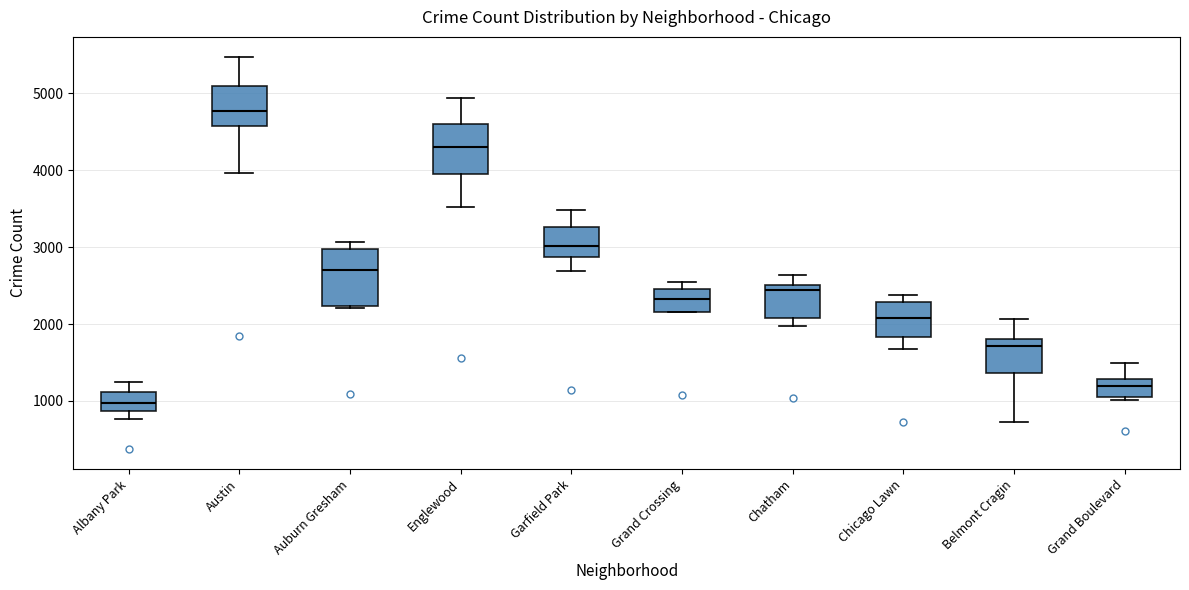

Reading left to right, read every box against the y-axis: the position of its median line, the range the box covers, and the ends of its whiskers. The values are not printed on the chart, so give them approximately, as read against the axis.

Albany Park: median 1000, box 900 to 1100, whiskers 800 to 1300
Austin: median 4800, box 4600 to 5100, whiskers 4000 to 5500
Auburn Gresham: median 2700, box 2200 to 3000, whiskers 2200 to 3100
Englewood: median 4300, box 4000 to 4600, whiskers 3500 to 4900
Garfield Park: median 3000, box 2900 to 3300, whiskers 2700 to 3500
Grand Crossing: median 2300, box 2200 to 2500, whiskers 2200 to 2500 (just above the box's upper edge)
Chatham: median 2400, box 2100 to 2500, whiskers 2000 to 2600
Chicago Lawn: median 2100, box 1800 to 2300, whiskers 1700 to 2400
Belmont Cragin: median 1700, box 1400 to 1800, whiskers 700 to 2100
Grand Boulevard: median 1200, box 1100 to 1300, whiskers 1000 to 1500